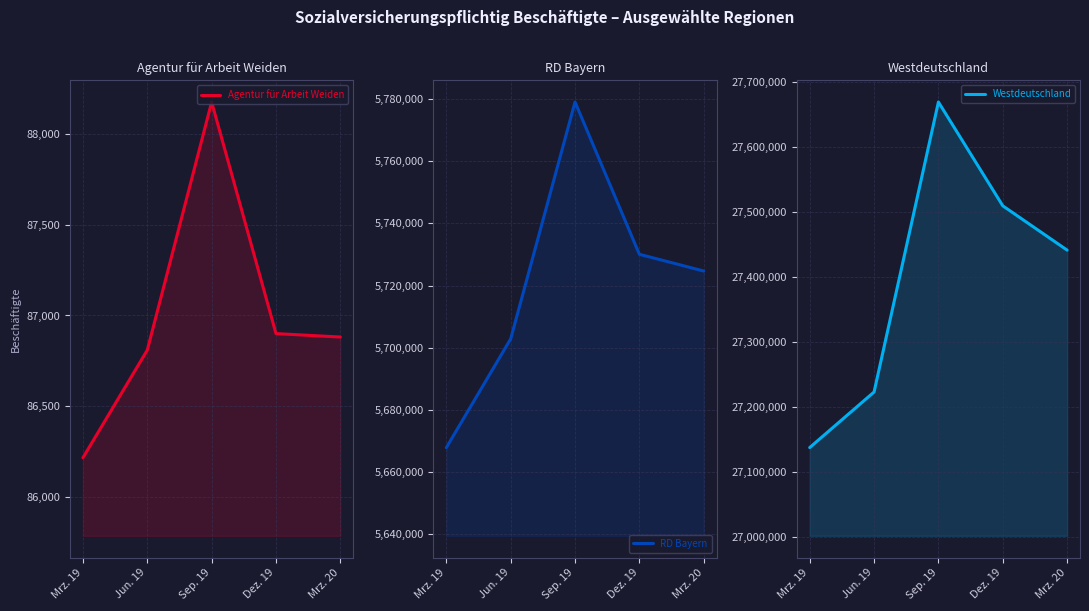

Which category has the lowest value across all series?

Mrz. 19